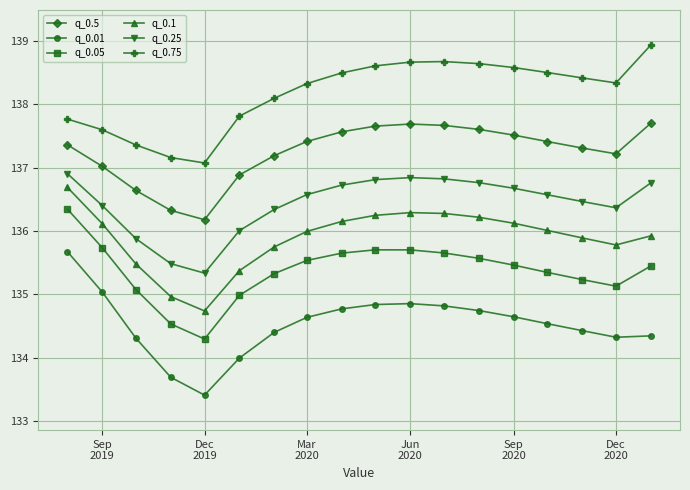

True or false: q_0.1 and q_0.25 intersect in this chart.

False